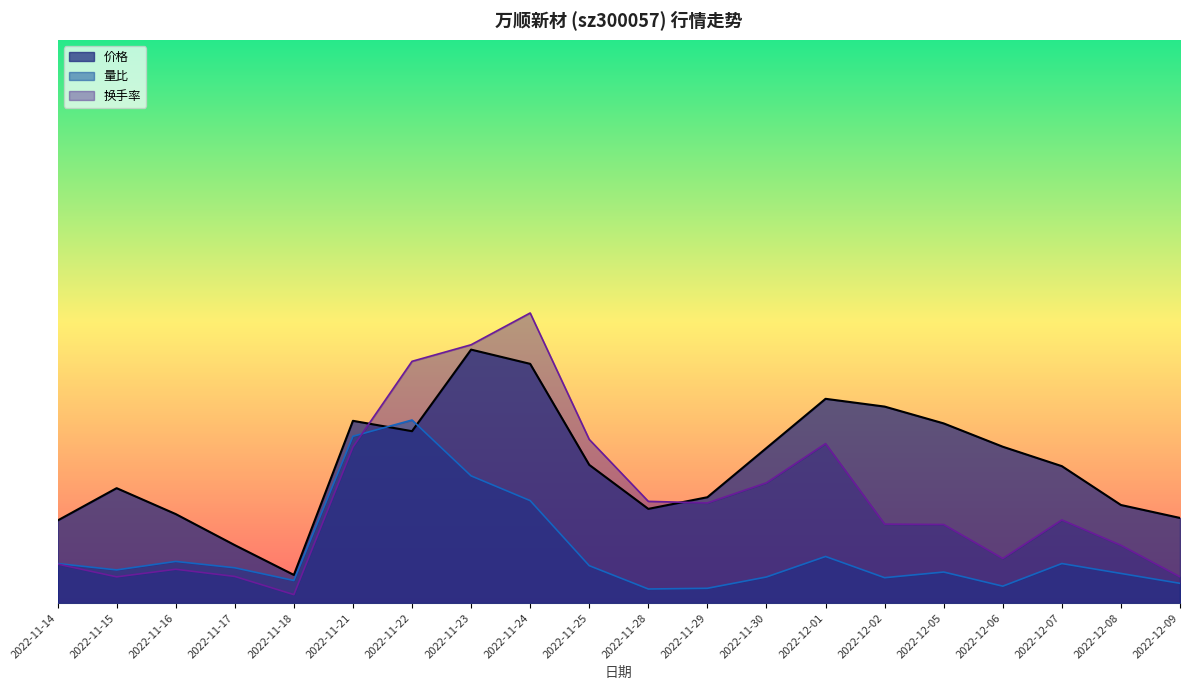

What is the total value across all series at 2022-11-22?

21.2